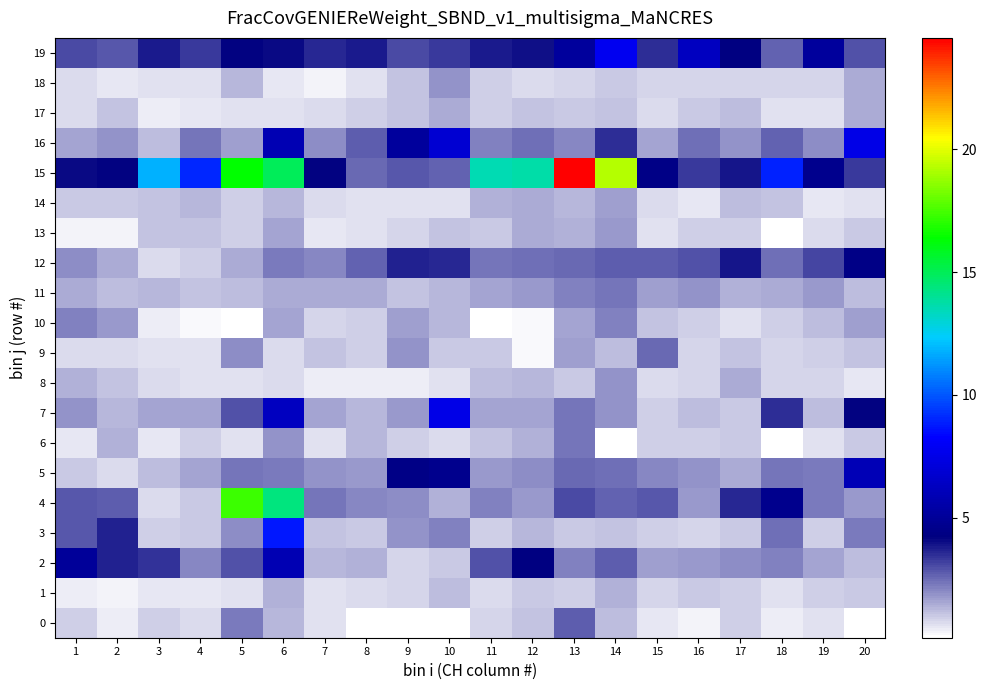

At how many categories does at least one series exceed 6?

12